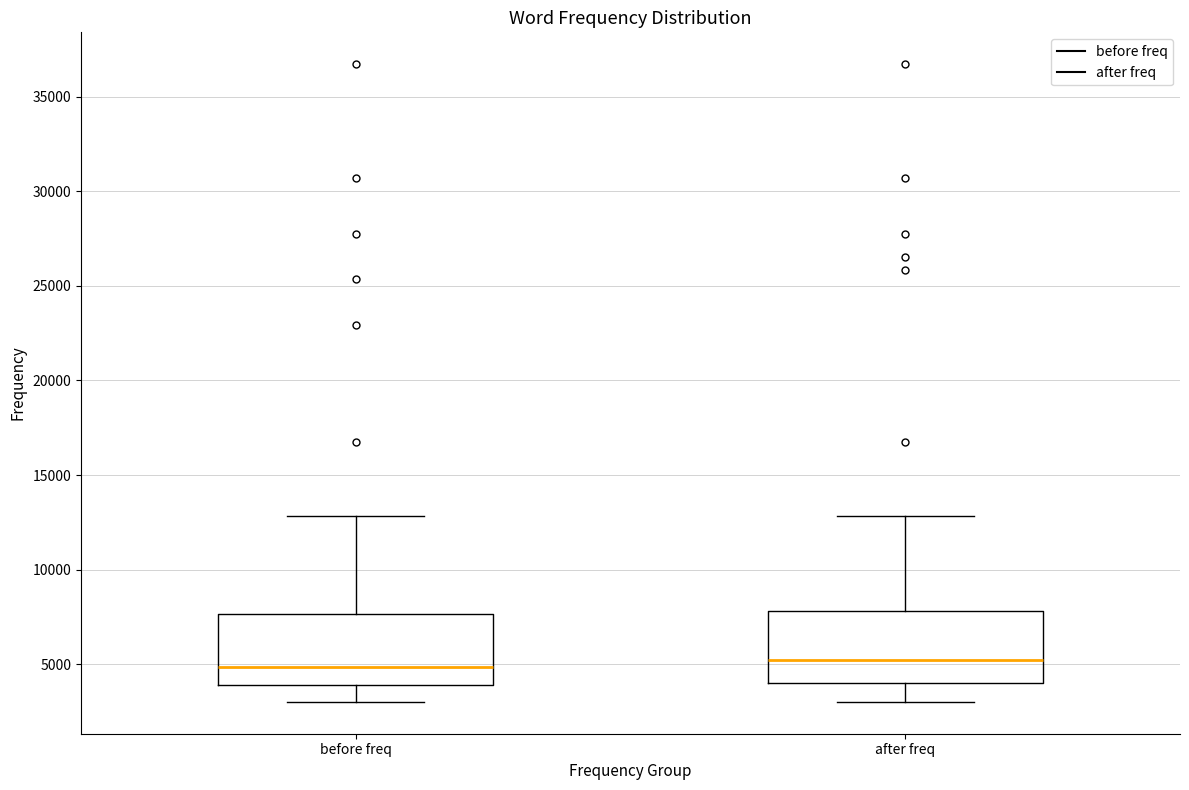

Where does the upper whisker of the box for before freq end on the y-axis? The values are not printed on the chart, so give them approximately, as read against the axis.

13000